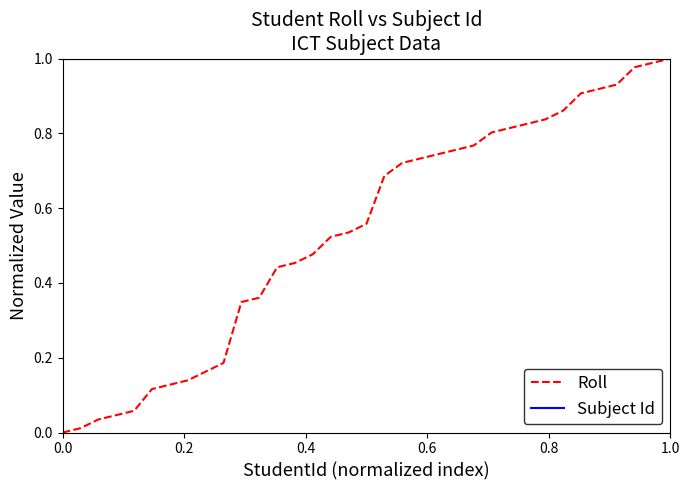

Which series has the largest range (max minus min)?

Roll